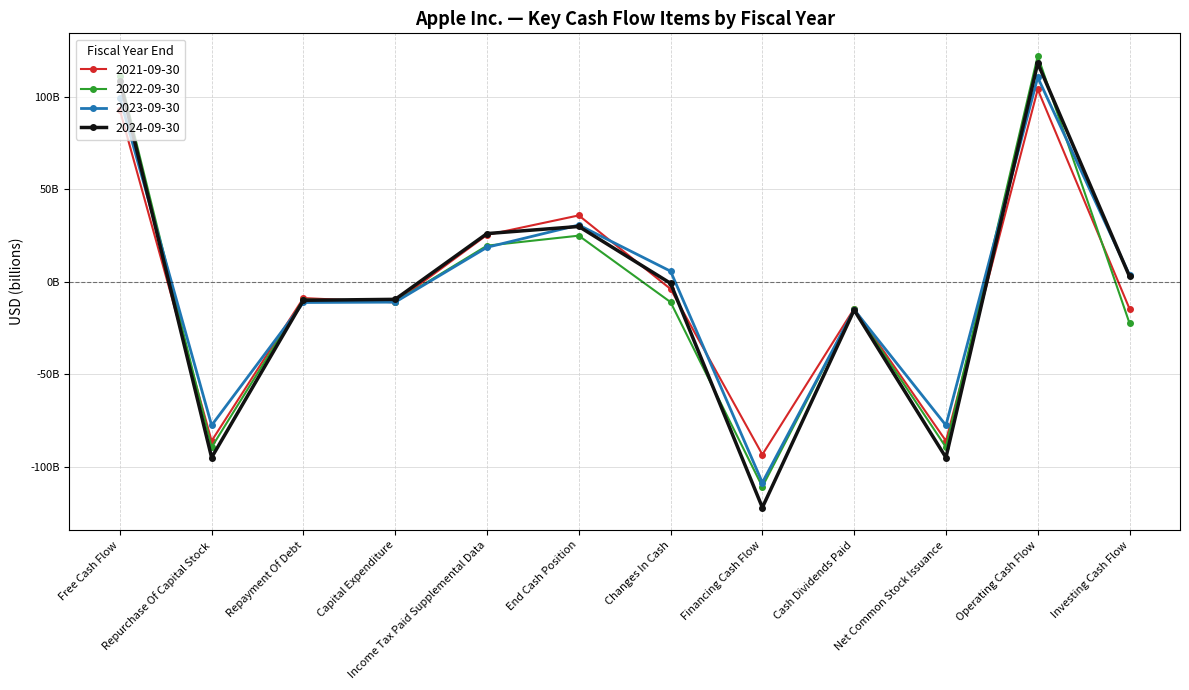

Is it true that 2023-09-30 equals 5.8 at Changes In Cash?

True